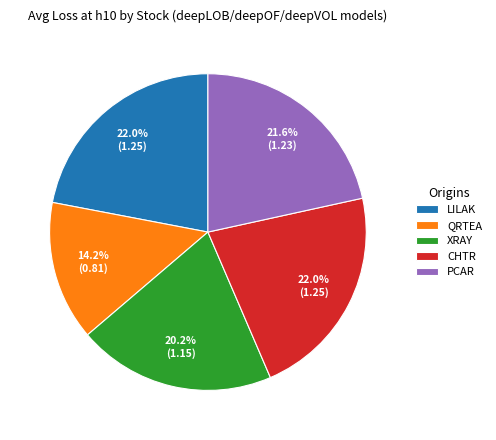

How many segments does this pie chart have?

5